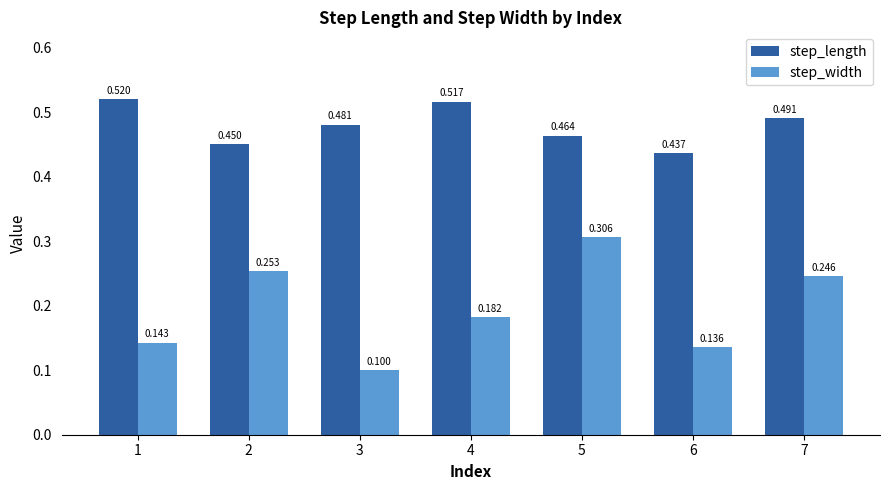

What is the difference between the maximum and minimum values in the step_length series?

0.1